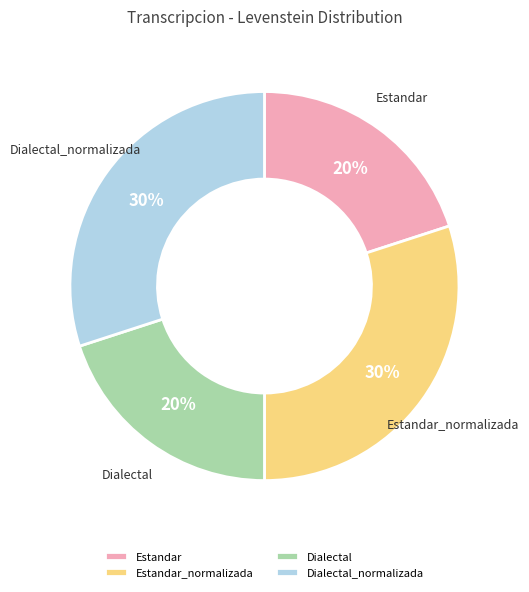

What percentage is the Estandar slice, to the nearest percent?

20%